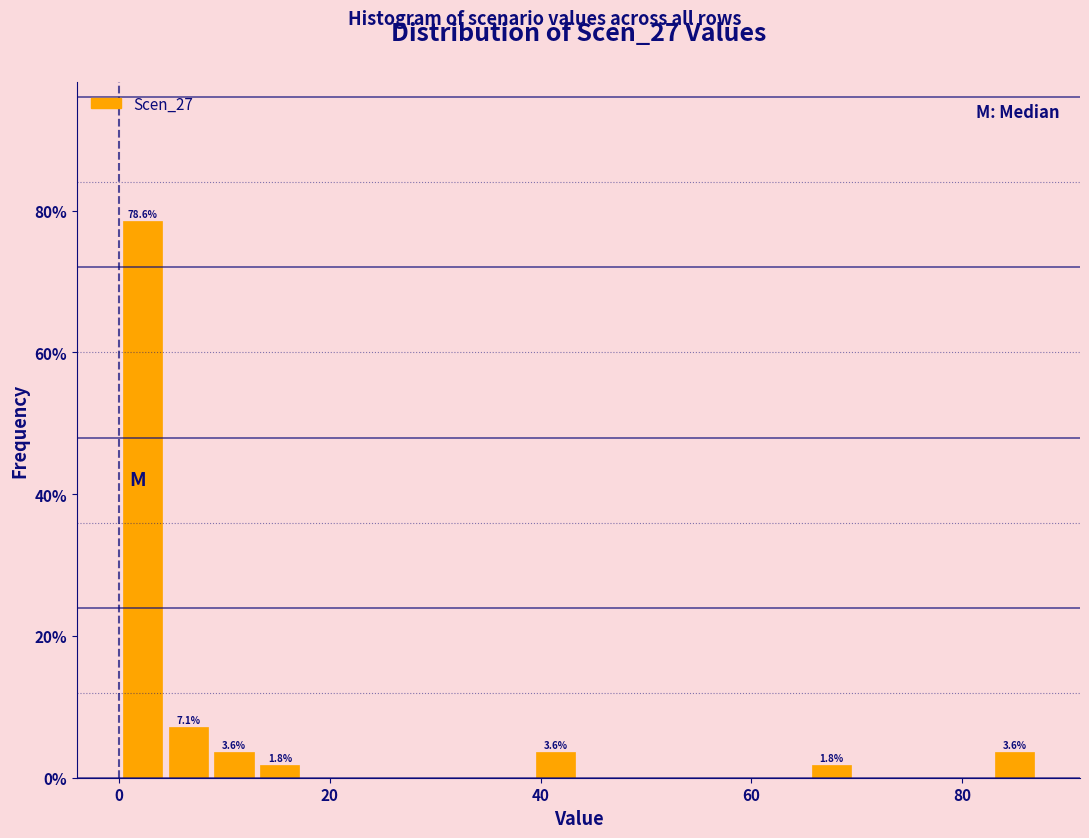

Around what value on the x-axis is the tallest bar? Give the approximate position of its centre, as read against the axis.

2